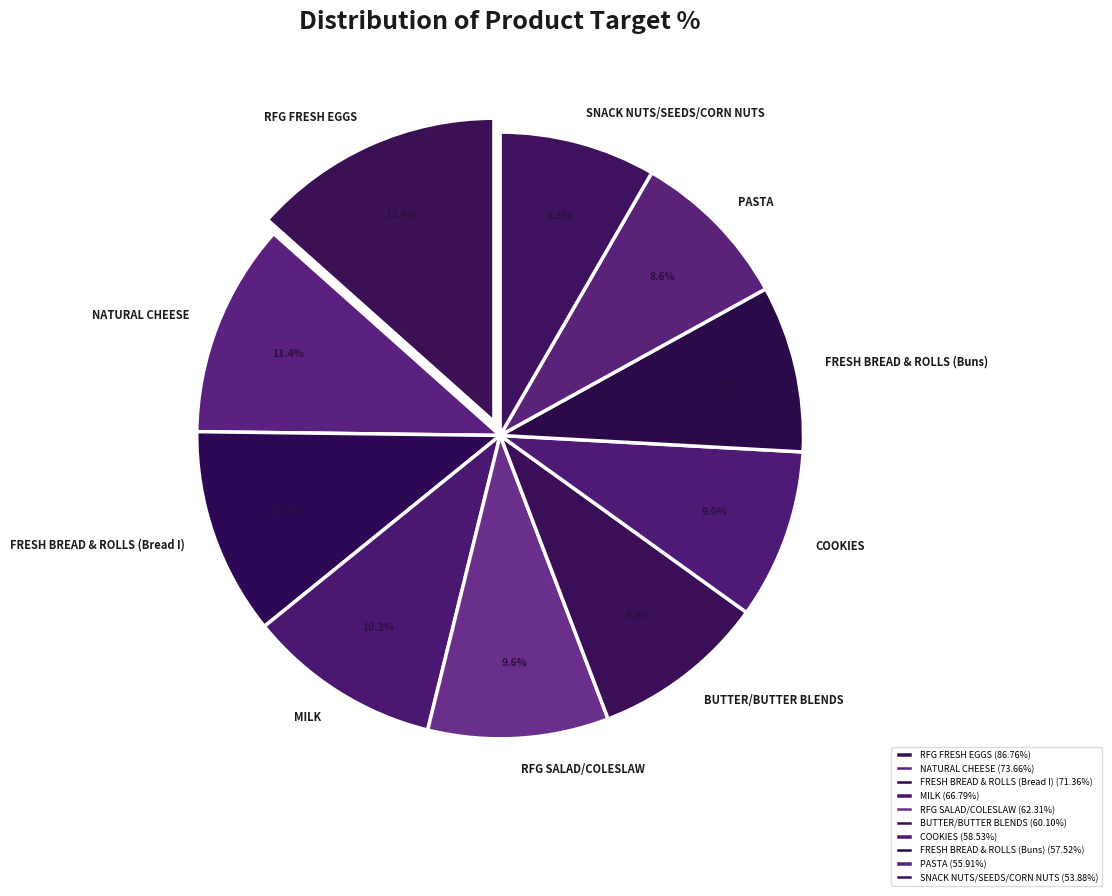

Count the number of slices in the pie.

10